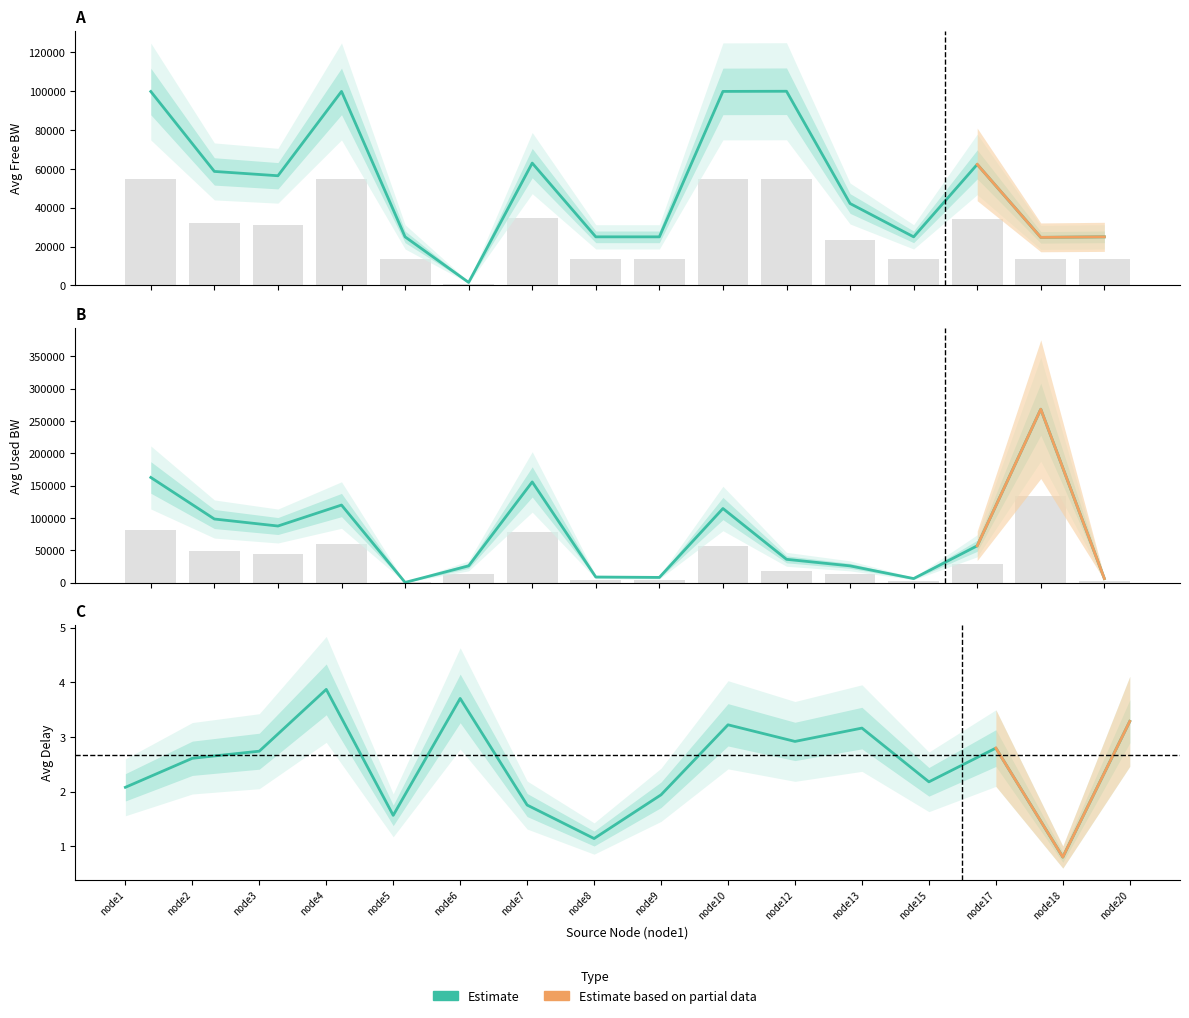

Which series has the largest total across all categories?

avg_used_bw